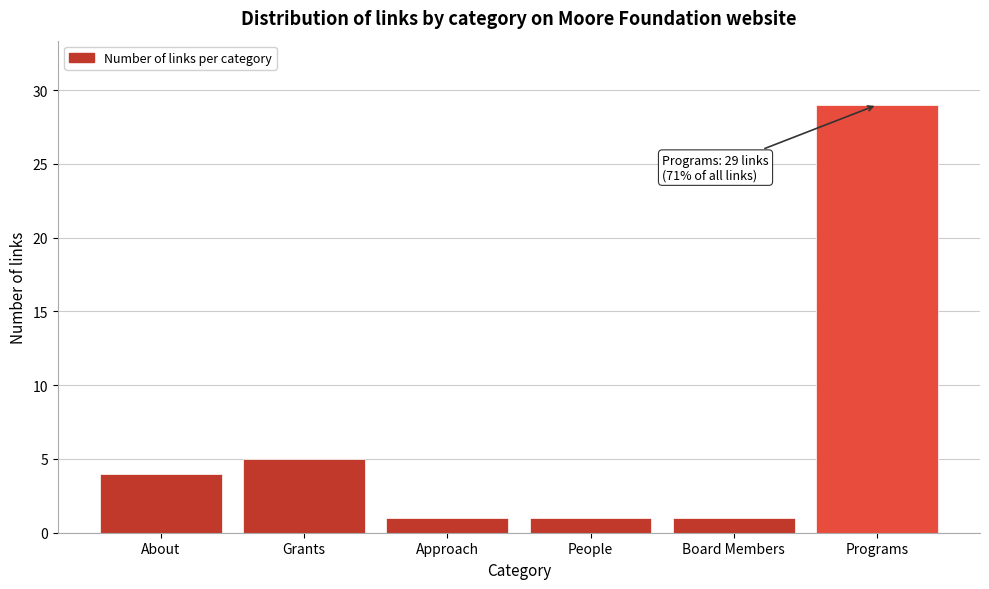

Reading left to right, list all the values displayed in this chart.

4	5	1	1	1	29